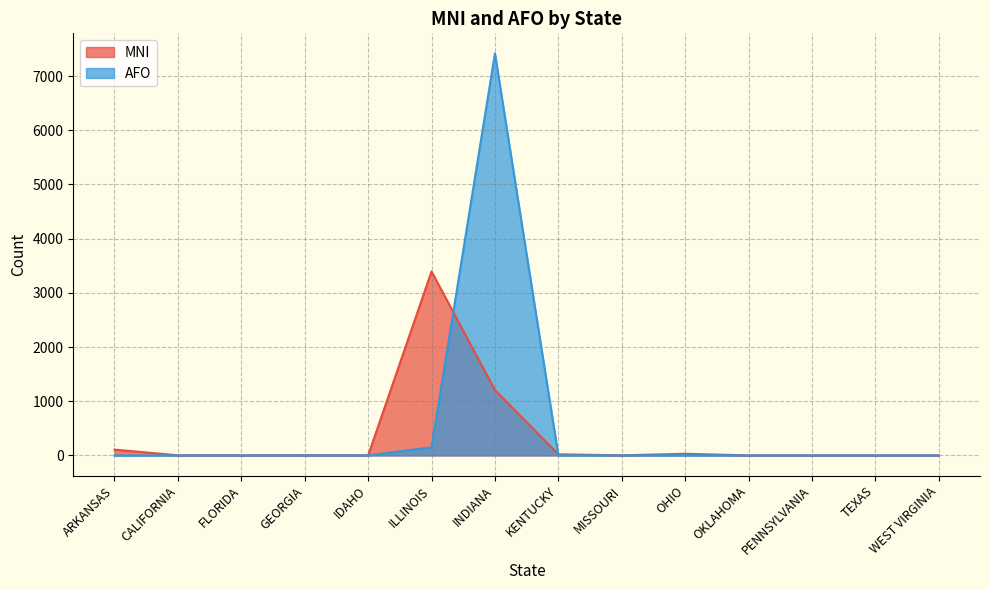

What is the highest value of the AFO series?

7418